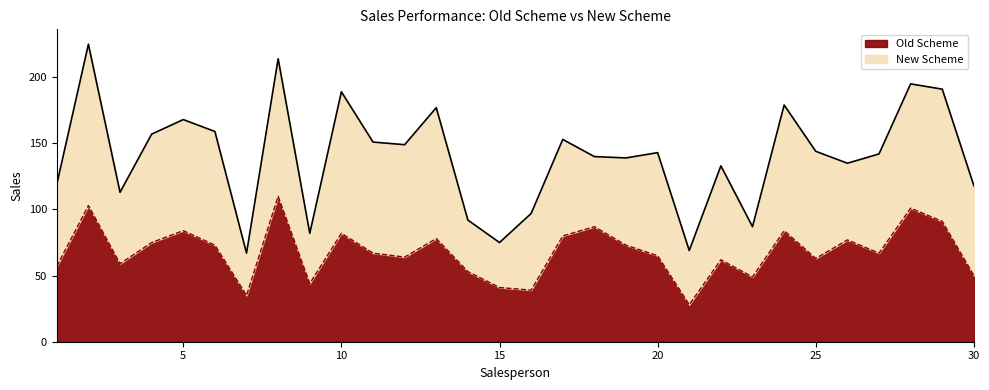

What is the difference between the second highest and second lowest values?

68